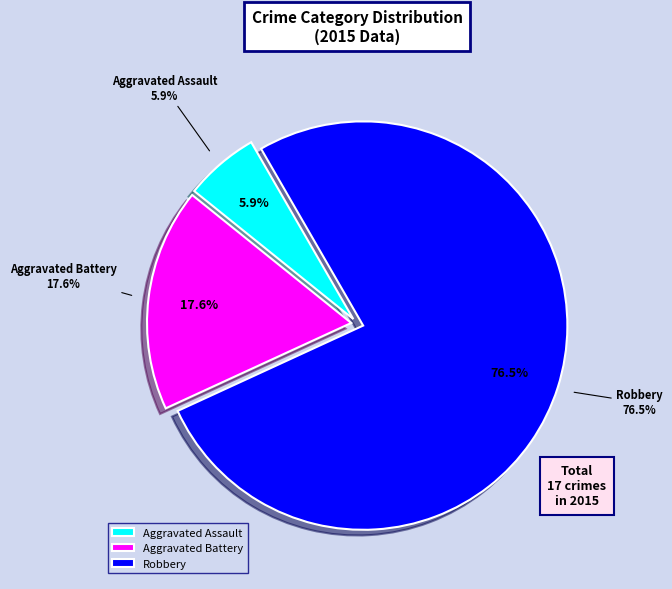

What is the smallest slice in the pie chart?

Aggravated Assault